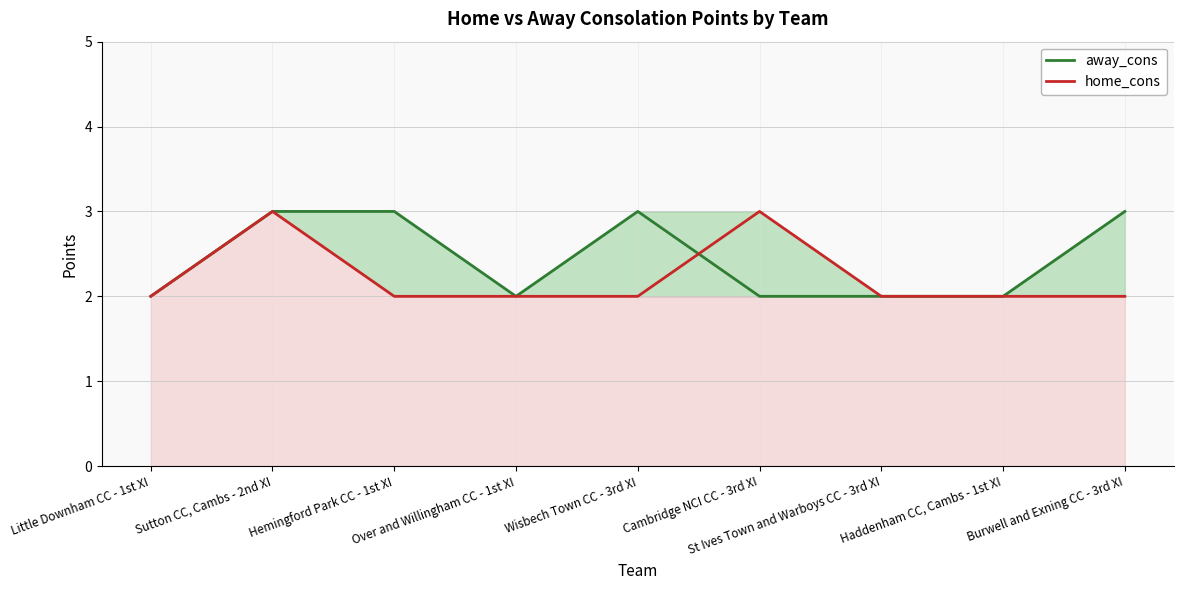

Is it true that away_cons equals 3 at Sutton CC, Cambs - 2nd XI?

True